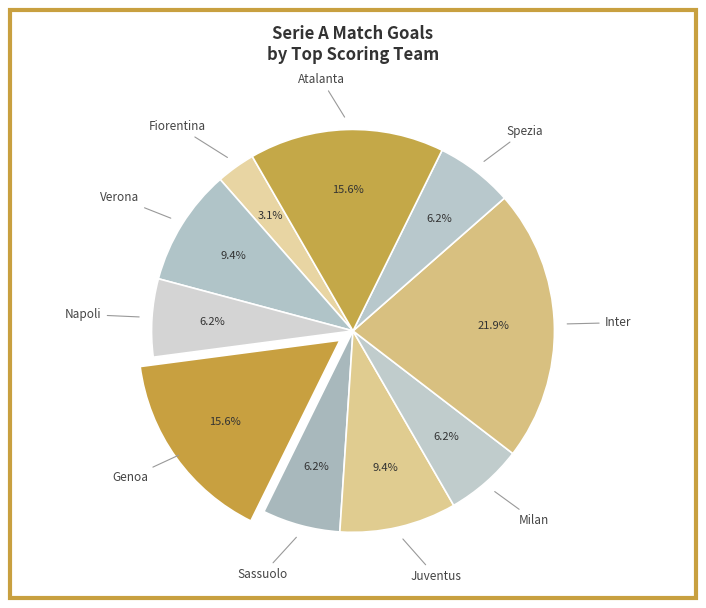

Rank the categories by value from lowest to highest.

Fiorentina, Napoli, Sassuolo, Milan, Spezia, Verona, Juventus, Genoa, Atalanta, Inter